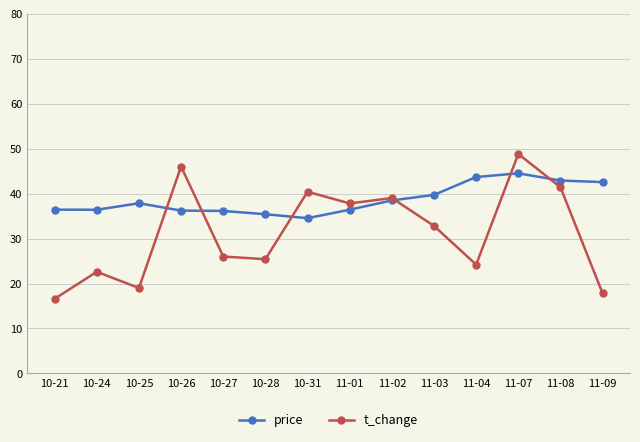

What is the value of the t_change point at the 2nd from the left?

22.6